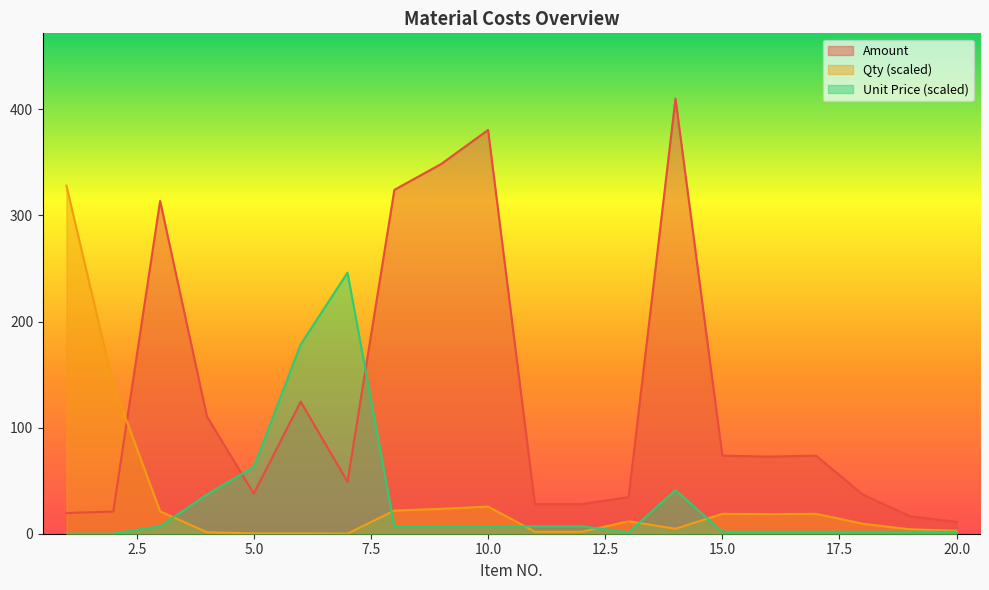

What is the value of the Amount point at the 12th from the left?

27.9